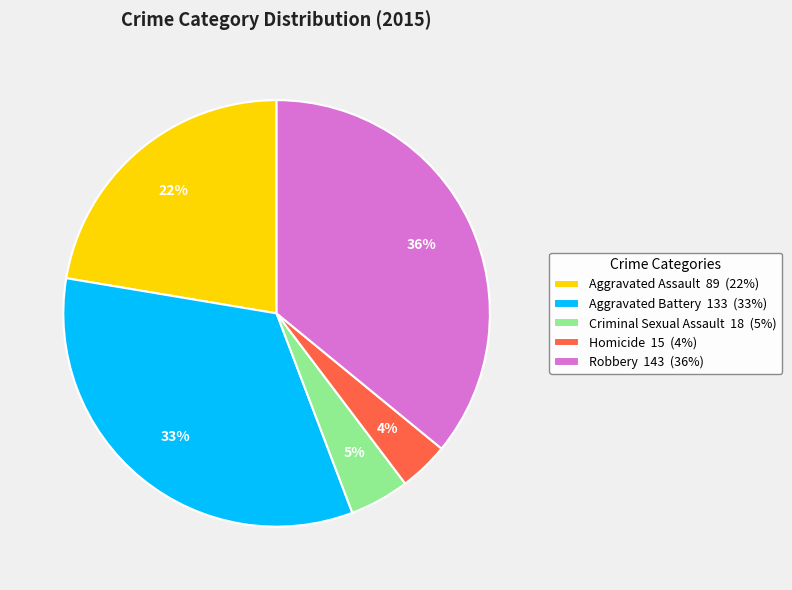

To the nearest percent, what percentage of the pie is Homicide?

4%